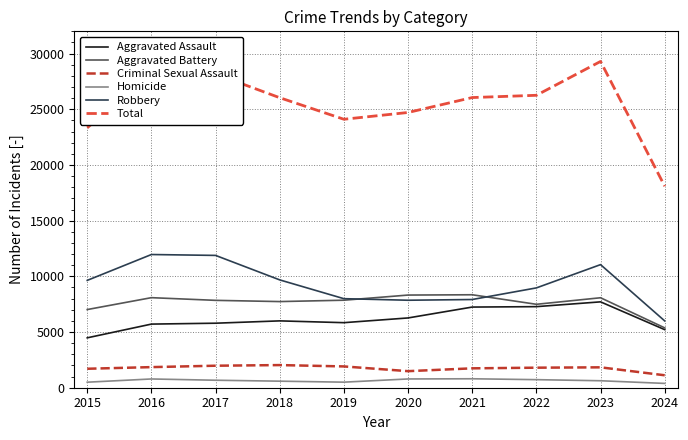

What is the difference between the maximum and minimum values in the Criminal Sexual Assault series?

915